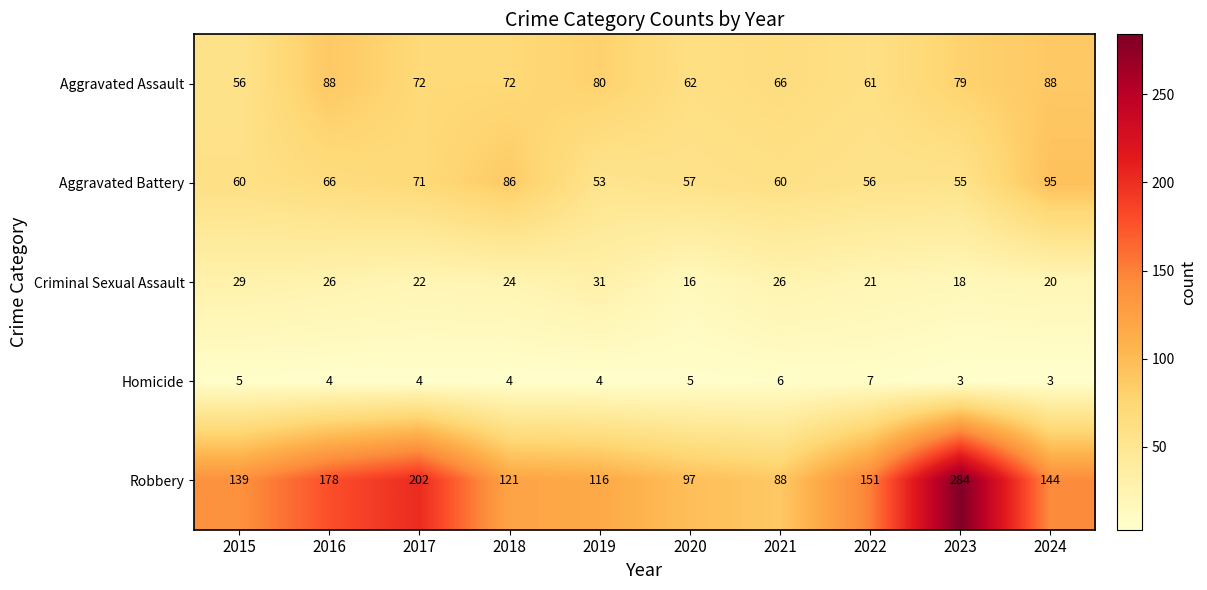

Count the number of categories in the chart.

10